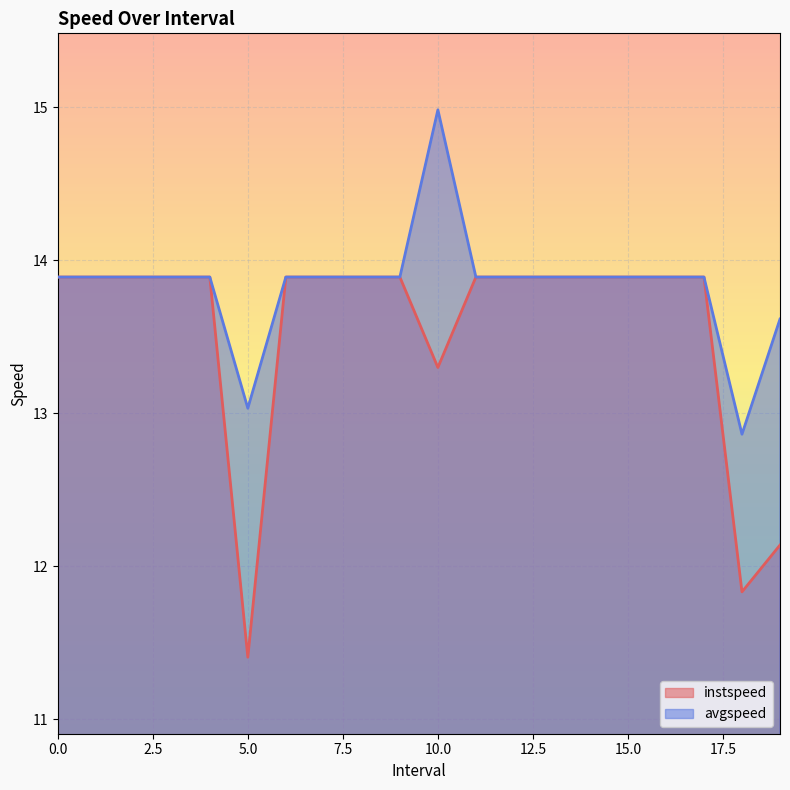

Which has a higher value, 12 or 7?

12